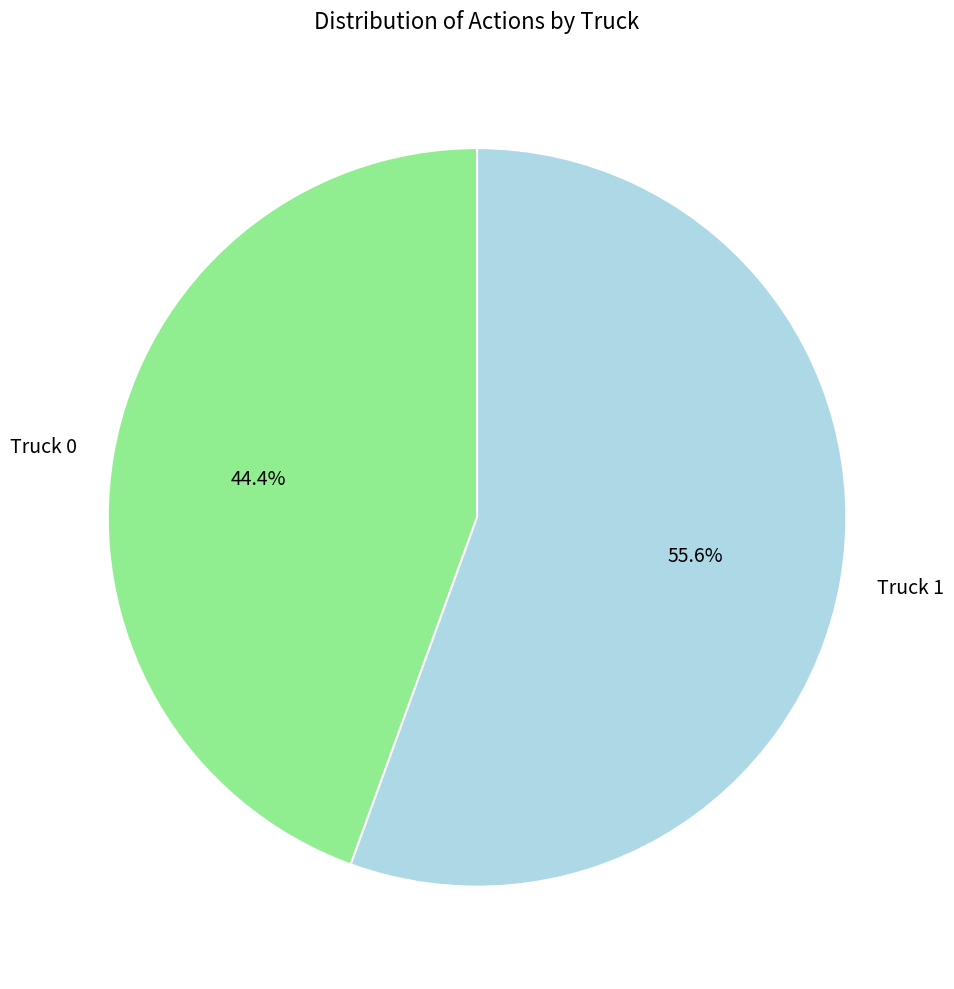

True or false: Truck 1 accounts for 70% of the total.

False